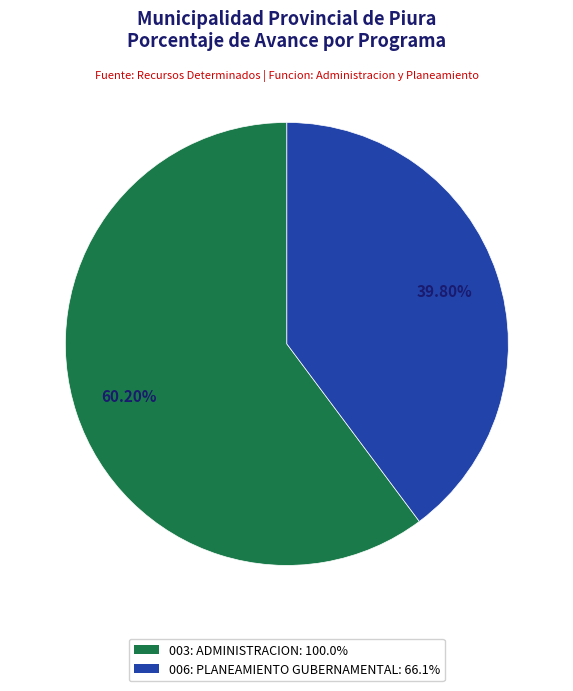

What is the ratio of the value at 003: ADMINISTRACION to the value at 006: PLANEAMIENTO GUBERNAMENTAL?

1.5